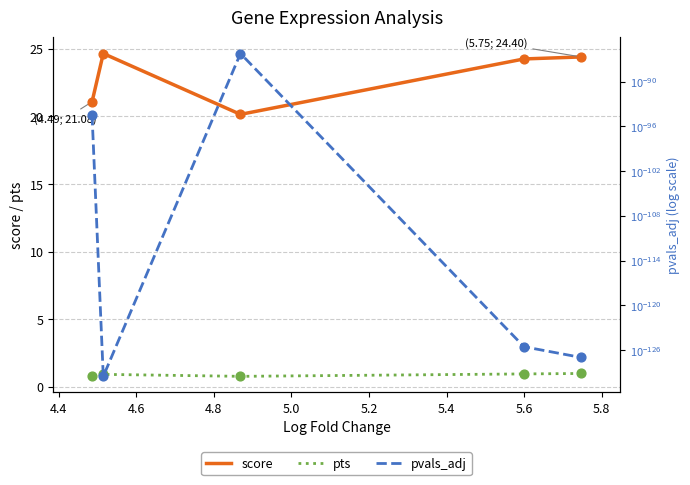

True or false: score and pts cross at least once.

False